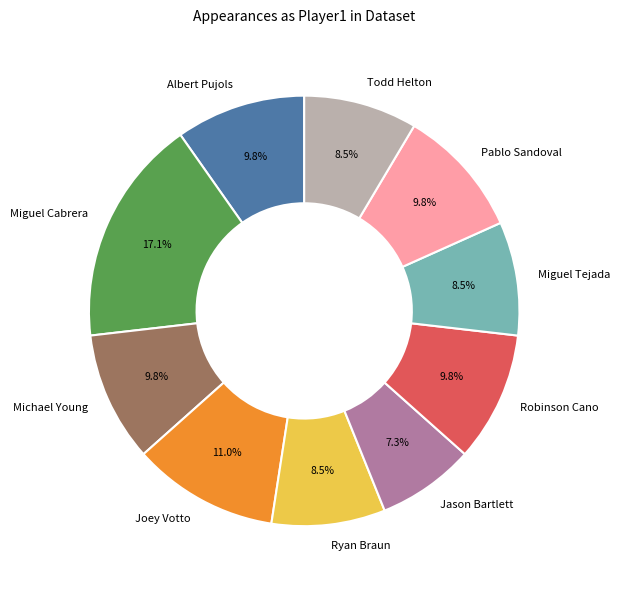

Combined, do Ryan Braun and Miguel Cabrera account for over 50%?

No